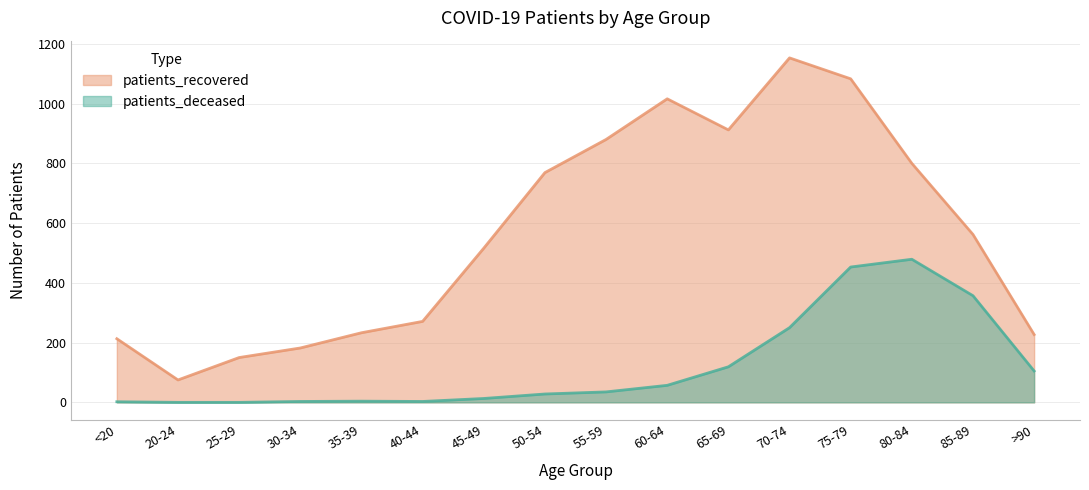

Rank the categories by patients_recovered value from highest to lowest.

70-74, 75-79, 60-64, 65-69, 55-59, 80-84, 50-54, 85-89, 45-49, 40-44, 35-39, >90, <20, 30-34, 25-29, 20-24